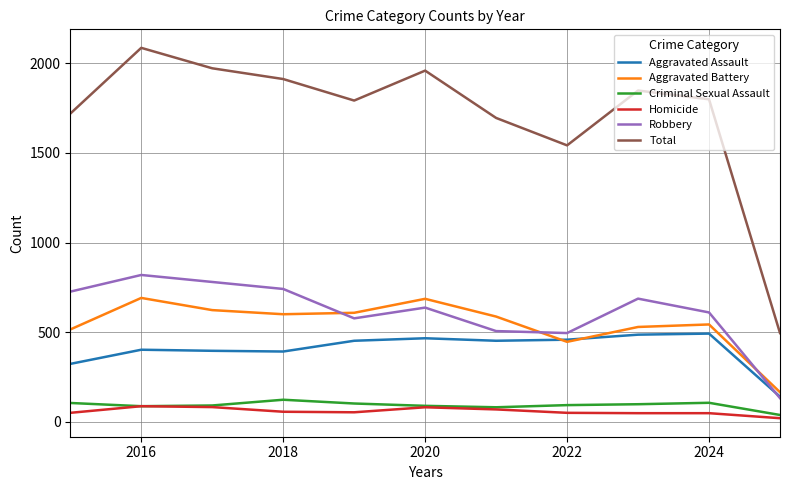

Does the chart have visible grid lines?

Yes